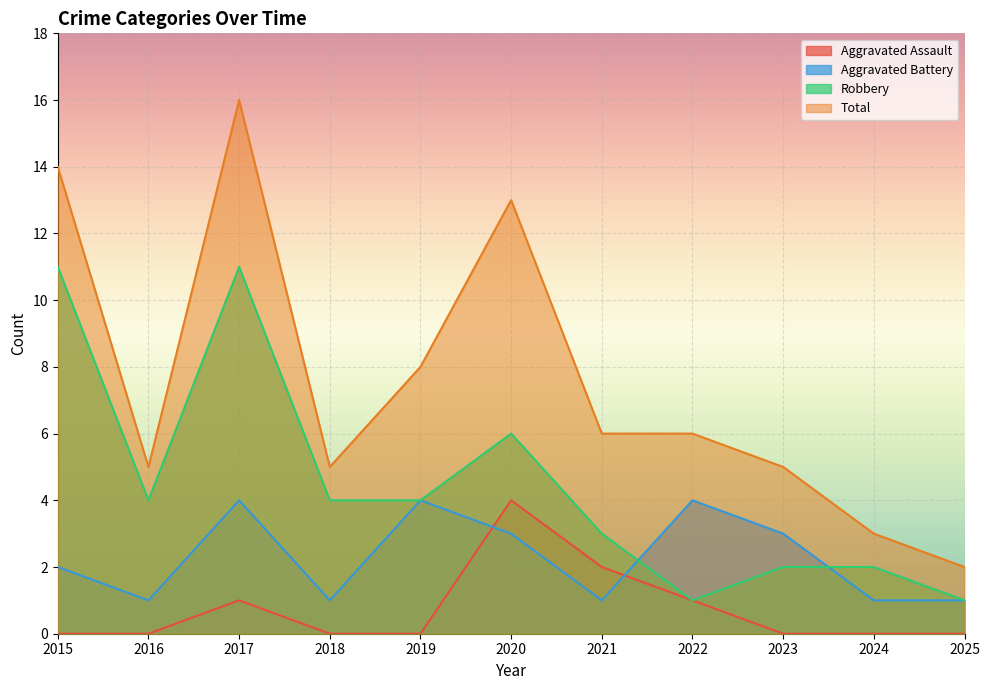

What is the sum of all Aggravated Battery values?

25